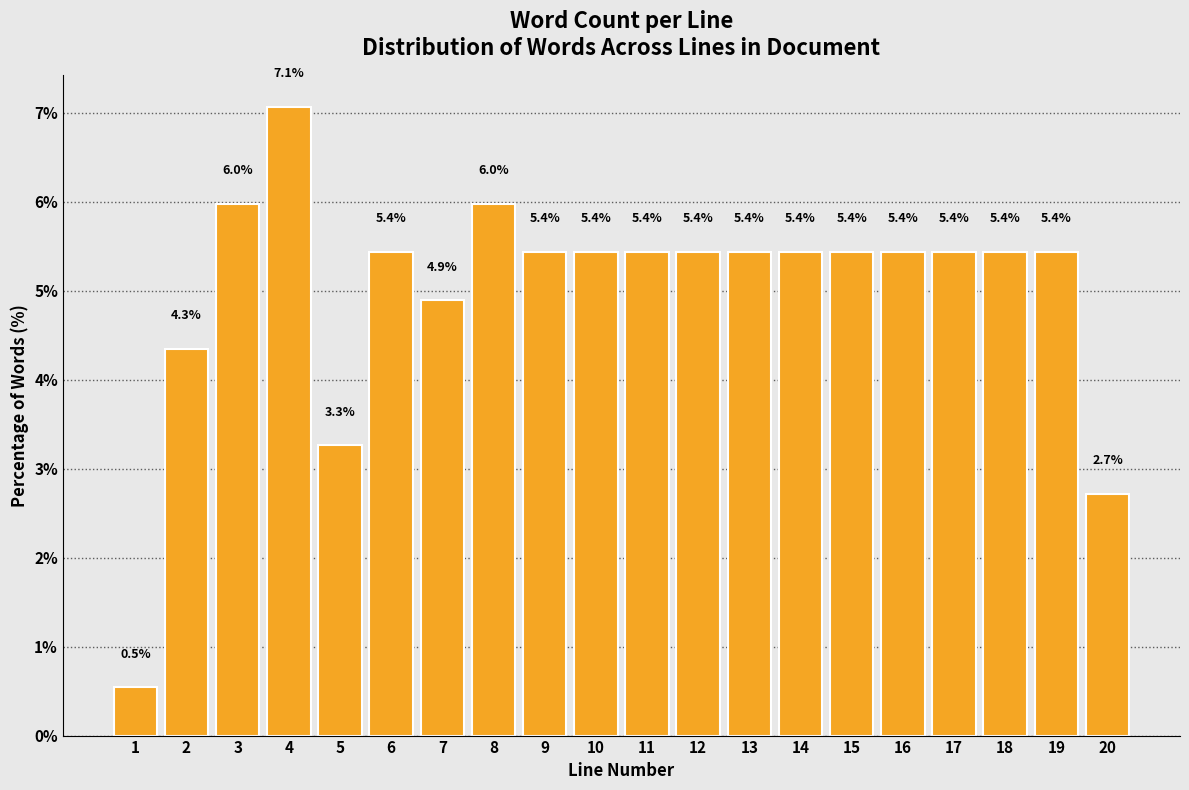

Reading left to right, extract all data points from this chart.

0.5	4.3	6.0	7.1	3.3	5.4	4.9	6.0	5.4	5.4	5.4	5.4	5.4	5.4	5.4	5.4	5.4	5.4	5.4	2.7